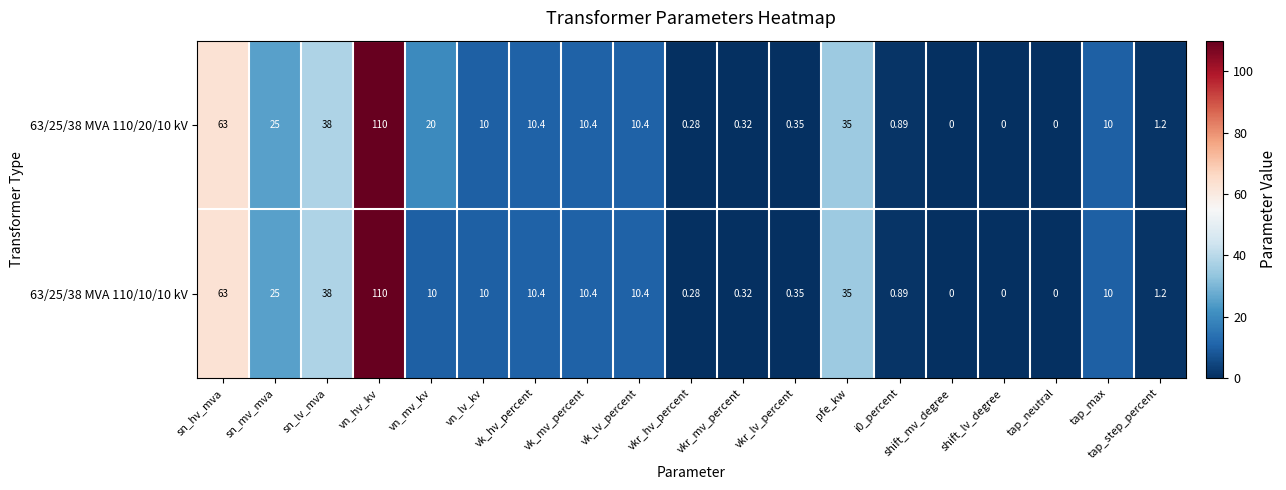

Is the value of 63/25/38 MVA 110/20/10 kV at pfe_kw greater than the value of 63/25/38 MVA 110/10/10 kV at tap_max?

Yes